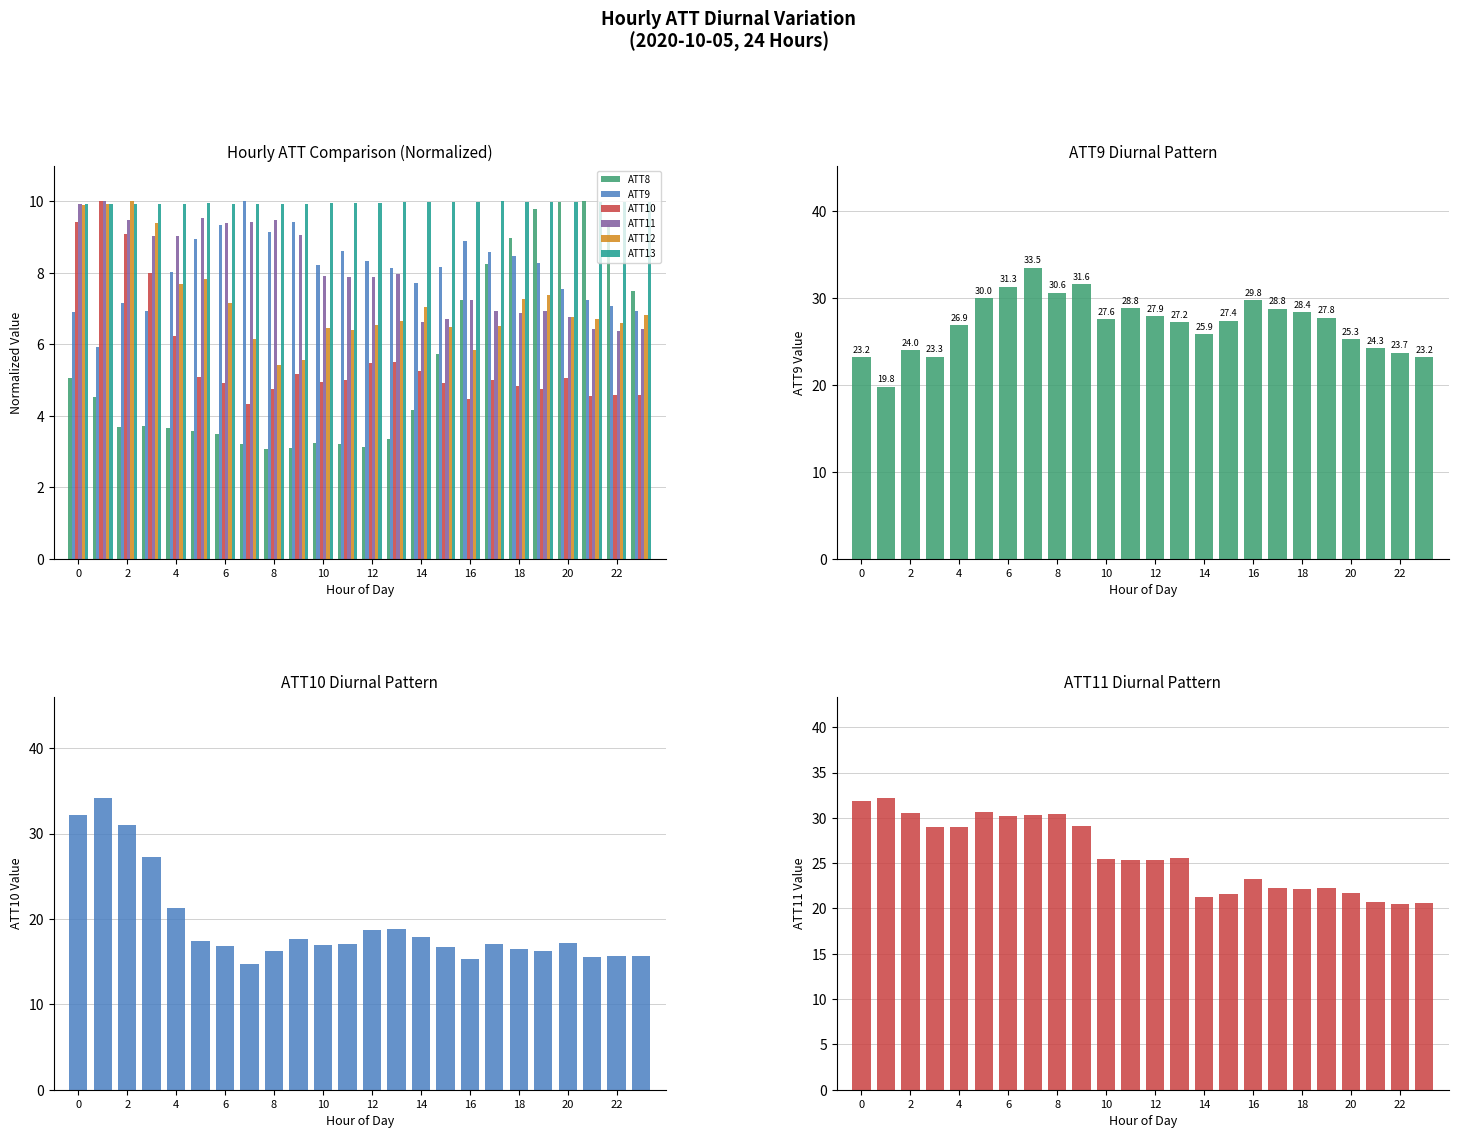

Reading left to right, extract all data points from this chart.

ATT8: 5.1	4.5	3.7	3.7	3.7	3.6	3.5	3.2	3.1	3.1	3.2	3.2	3.1	3.4	4.2	5.7	7.2	8.3	9.0	9.8	10.0	10.0	9.4	7.5
ATT9: 23.2	19.8	24.0	23.3	26.9	30.0	31.3	33.5	30.6	31.6	27.6	28.8	27.9	27.2	25.9	27.4	29.8	28.8	28.4	27.8	25.3	24.3	23.7	23.2
ATT10: 32.2	34.1	31.0	27.3	21.3	17.4	16.8	14.8	16.2	17.6	16.9	17.1	18.7	18.8	17.9	16.8	15.3	17.1	16.5	16.2	17.2	15.5	15.7	15.6
ATT11: 31.9	32.1	30.5	29.0	29.0	30.7	30.2	30.3	30.5	29.1	25.4	25.3	25.3	25.6	21.3	21.6	23.2	22.3	22.1	22.3	21.7	20.7	20.5	20.6
ATT12: 9.9	9.9	10.0	9.4	7.7	7.8	7.2	6.1	5.4	5.6	6.5	6.4	6.5	6.6	7.0	6.5	5.9	6.5	7.3	7.4	6.8	6.7	6.6	6.8
ATT13: 9.9	9.9	9.9	9.9	9.9	9.9	9.9	9.9	9.9	9.9	9.9	10.0	10.0	10.0	10.0	10.0	10.0	10.0	10.0	10.0	10.0	10.0	10.0	10.0